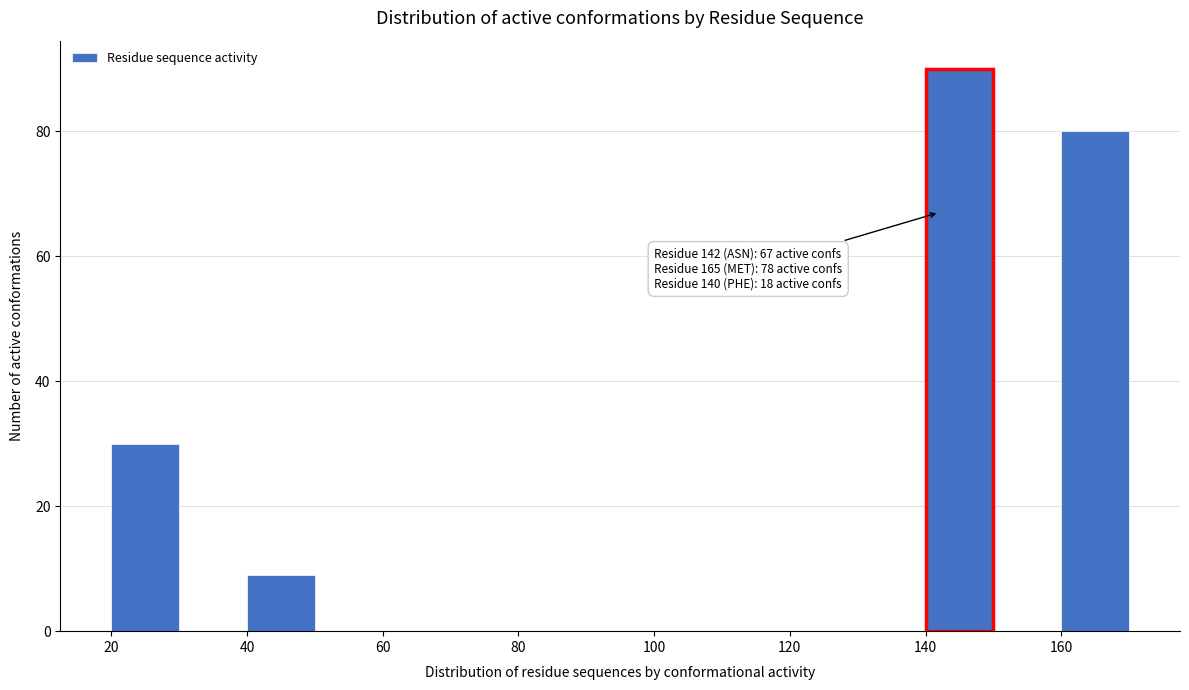

Which range on the x-axis has the tallest bar?

140 to 150